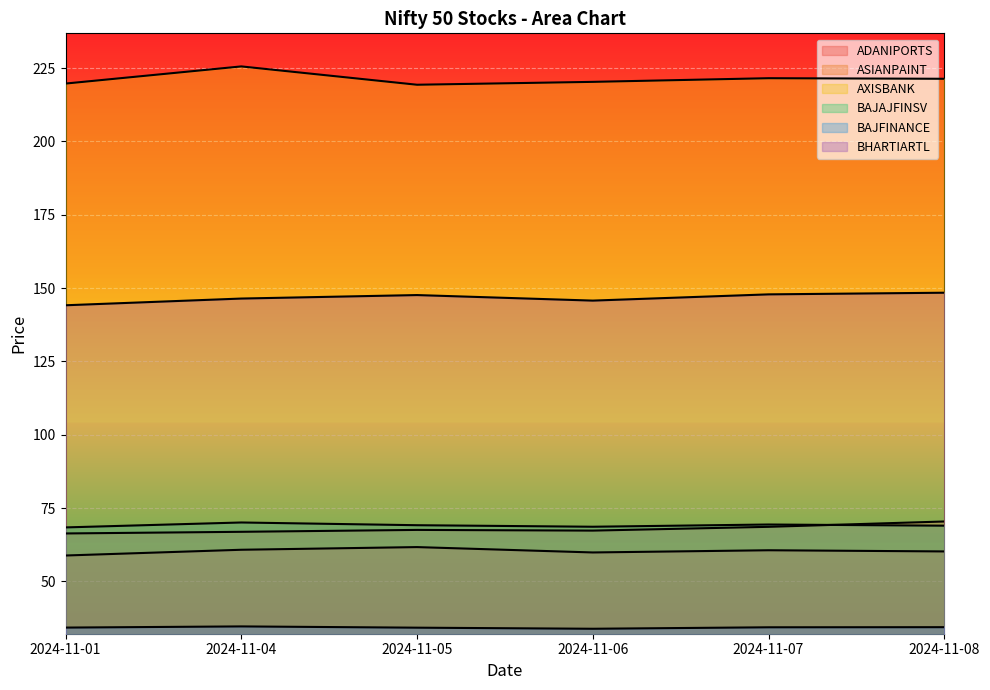

Reading left to right, list all the values displayed in this chart.

ADANIPORTS: 58.8	60.8	61.7	59.9	60.6	60.2
ASIANPAINT: 66.3	66.9	67.5	67.3	68.6	70.4
AXISBANK: 219.7	225.6	219.3	220.3	221.6	221.4
BAJAJFINSV: 68.4	70.1	69.1	68.6	69.4	69.0
BAJFINANCE: 34.2	34.6	34.2	33.8	34.3	34.4
BHARTIARTL: 144.1	146.4	147.6	145.7	147.9	148.4